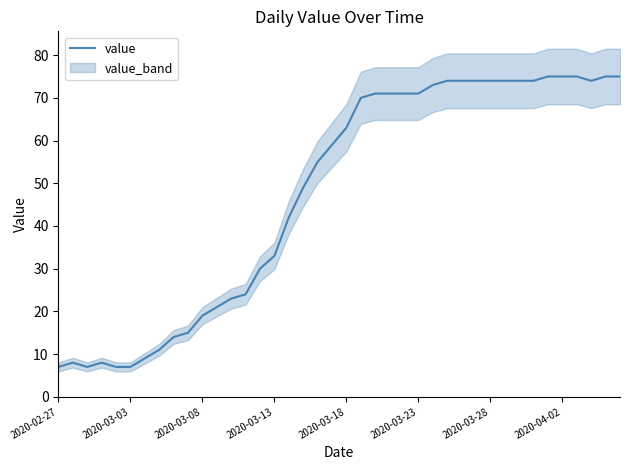

Is it true that the value at 18 is 73?

False